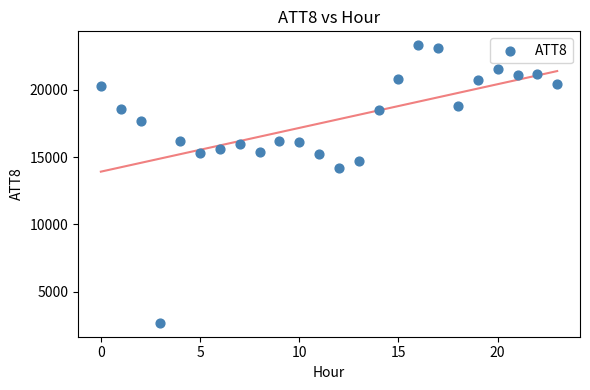

What is the range of Y values (max minus min)?

20600